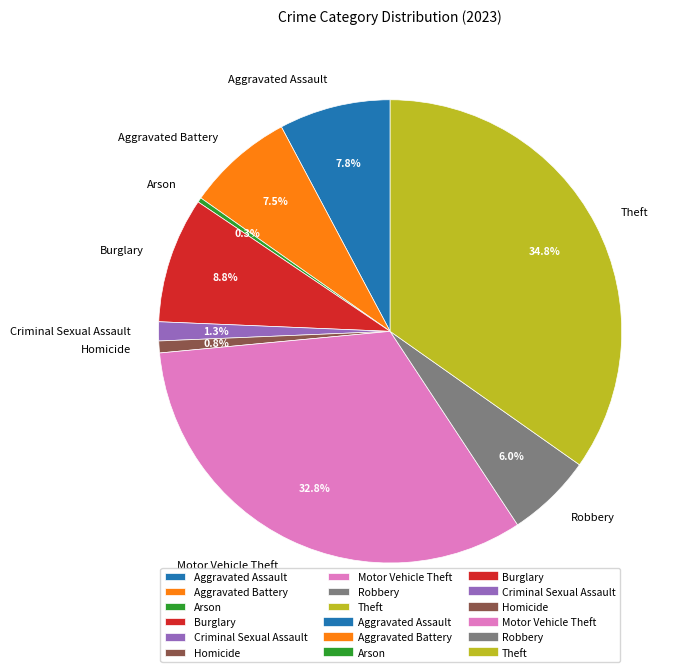

True or false: Motor Vehicle Theft accounts for 21% of the total.

False